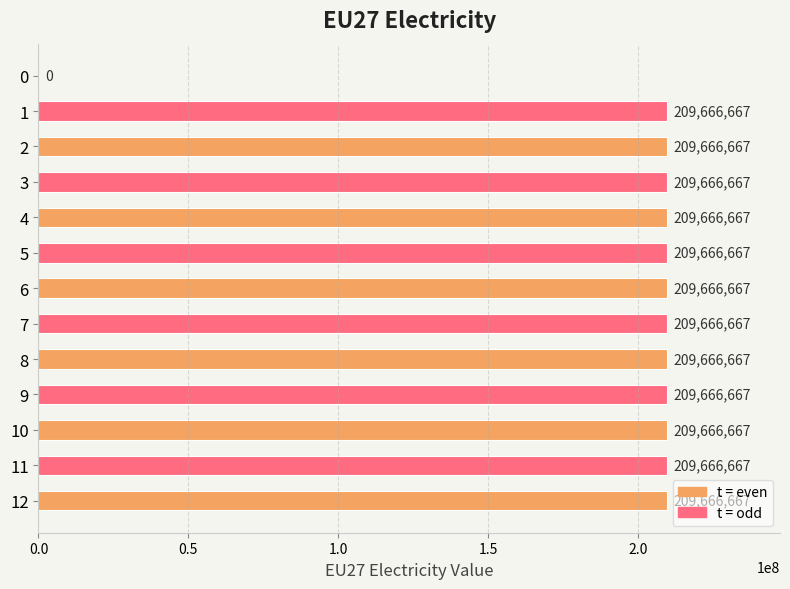

What is the sum of all values?

2516000004